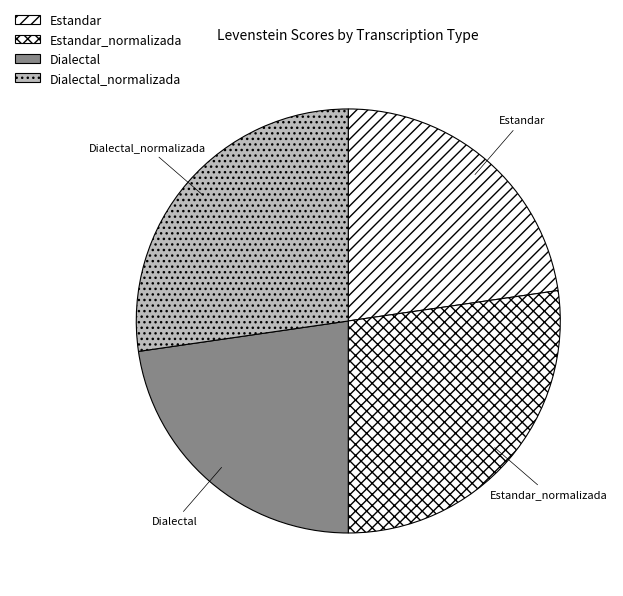

What is the ratio of the value at Dialectal to the value at Dialectal_normalizada?

0.8